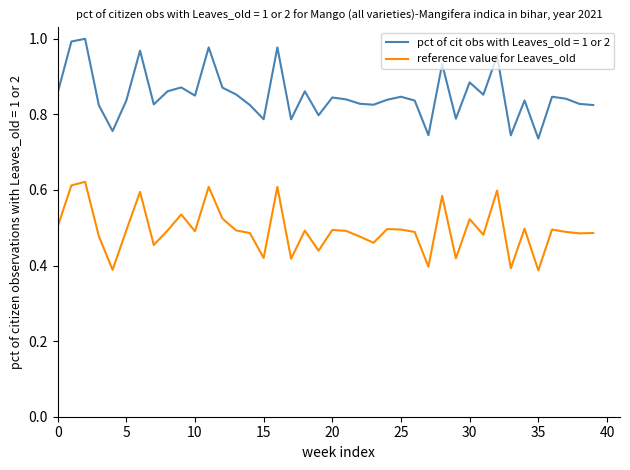

Rank the series by their maximum value, from lowest to highest.

reference value for Leaves_old, pct of cit obs with Leaves_old = 1 or 2